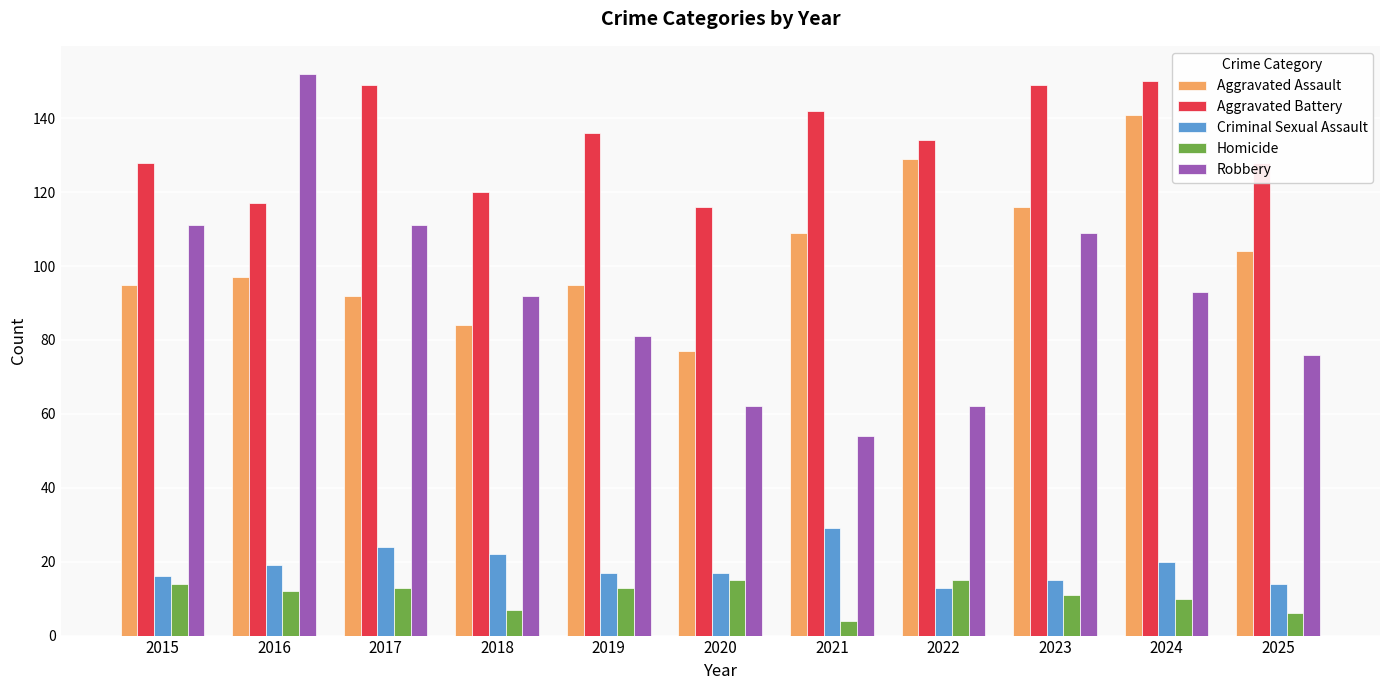

At which category does the chart reach its peak across all series?

2016